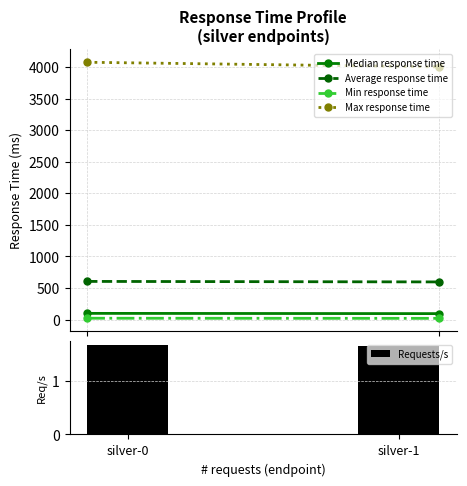

What is the sum of all values?

3.3